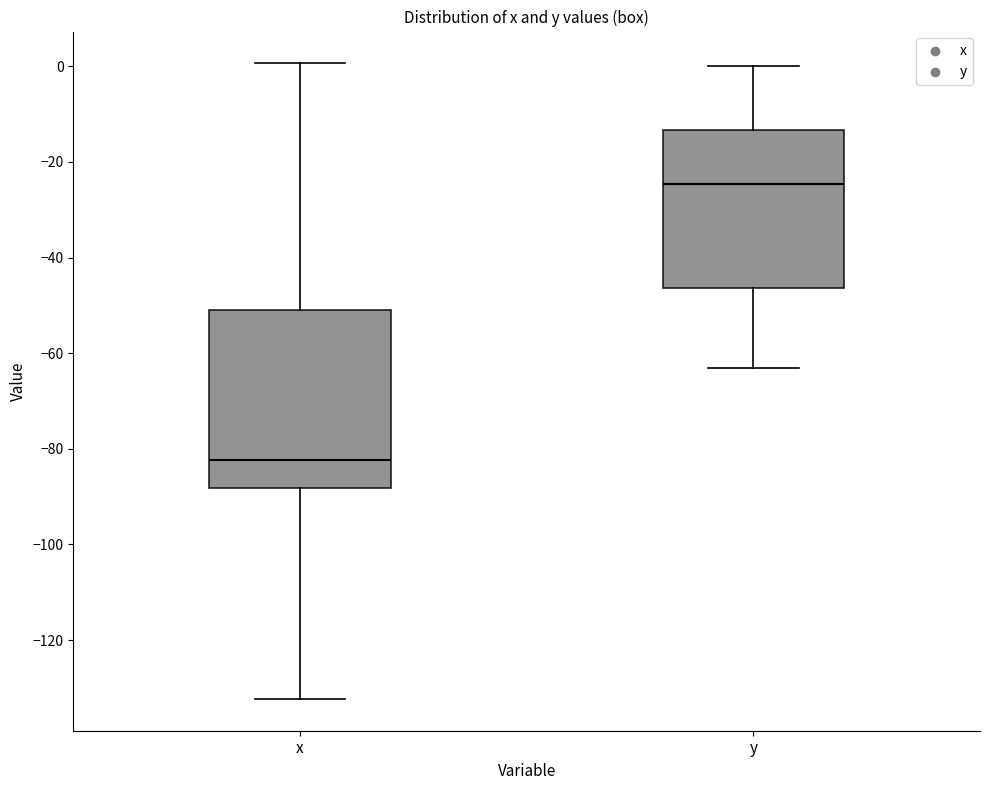

Reading left to right, transcribe this box plot: for each box, give where its median line is, the range the box spans, and where its two whiskers end, as read against the y-axis. The values are not printed on the chart, so give them approximately, as read against the axis.

x: median -82, box -88 to -50, whiskers -132 to 0
y: median -24, box -46 to -14, whiskers -64 to 0